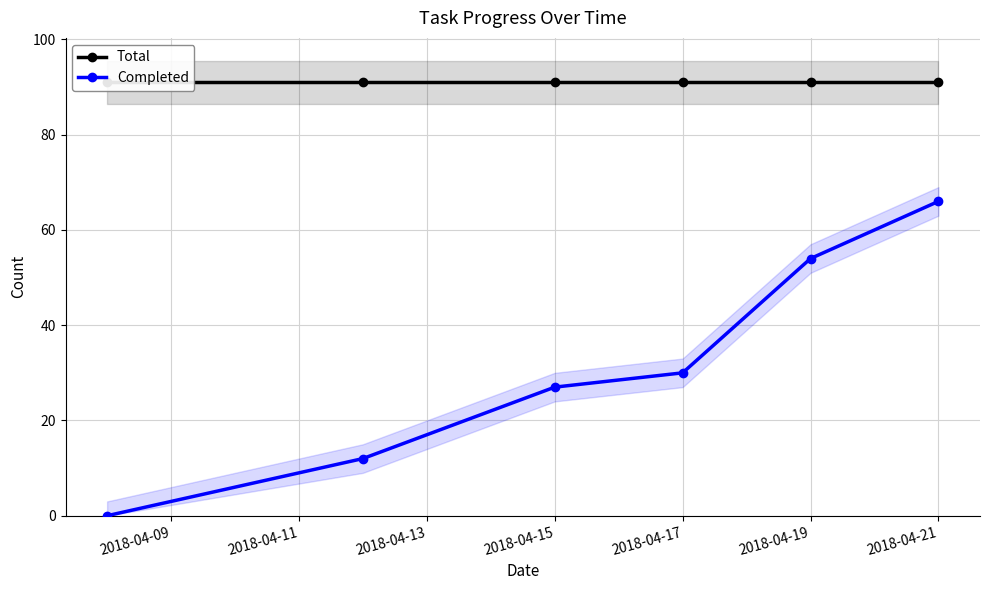

Which series has the widest spread of values?

Completed